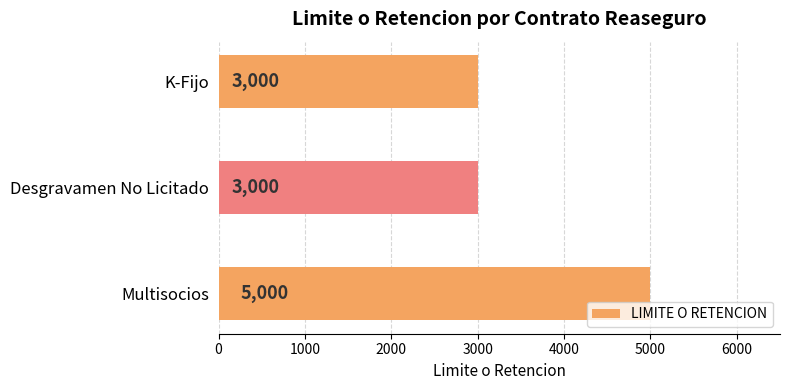

What is the change in value from Multisocios to Desgravamen No Licitado?

-2000